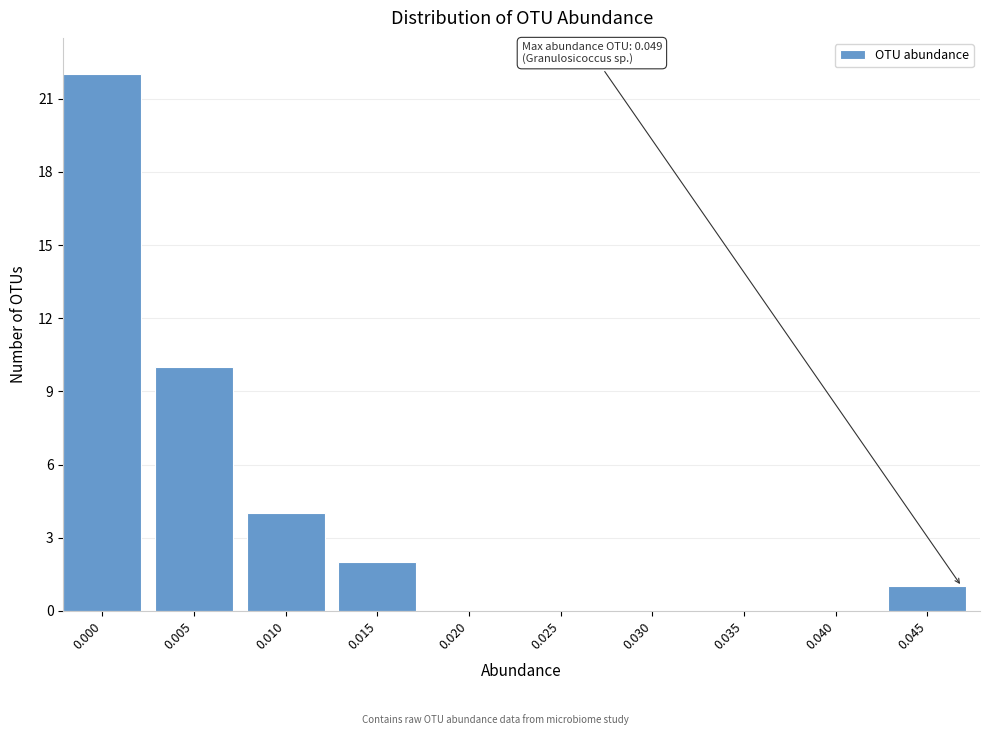

Reading left to right, transcribe all the data shown in this chart.

0.000=22	0.005=10	0.010=4	0.015=2	0.020=0	0.025=0	0.030=0	0.035=0	0.040=0	0.045=1